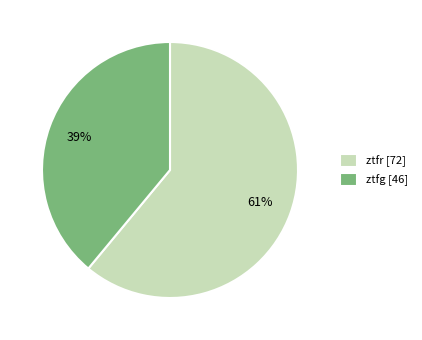

Does ztfr represent more than half of the total?

Yes